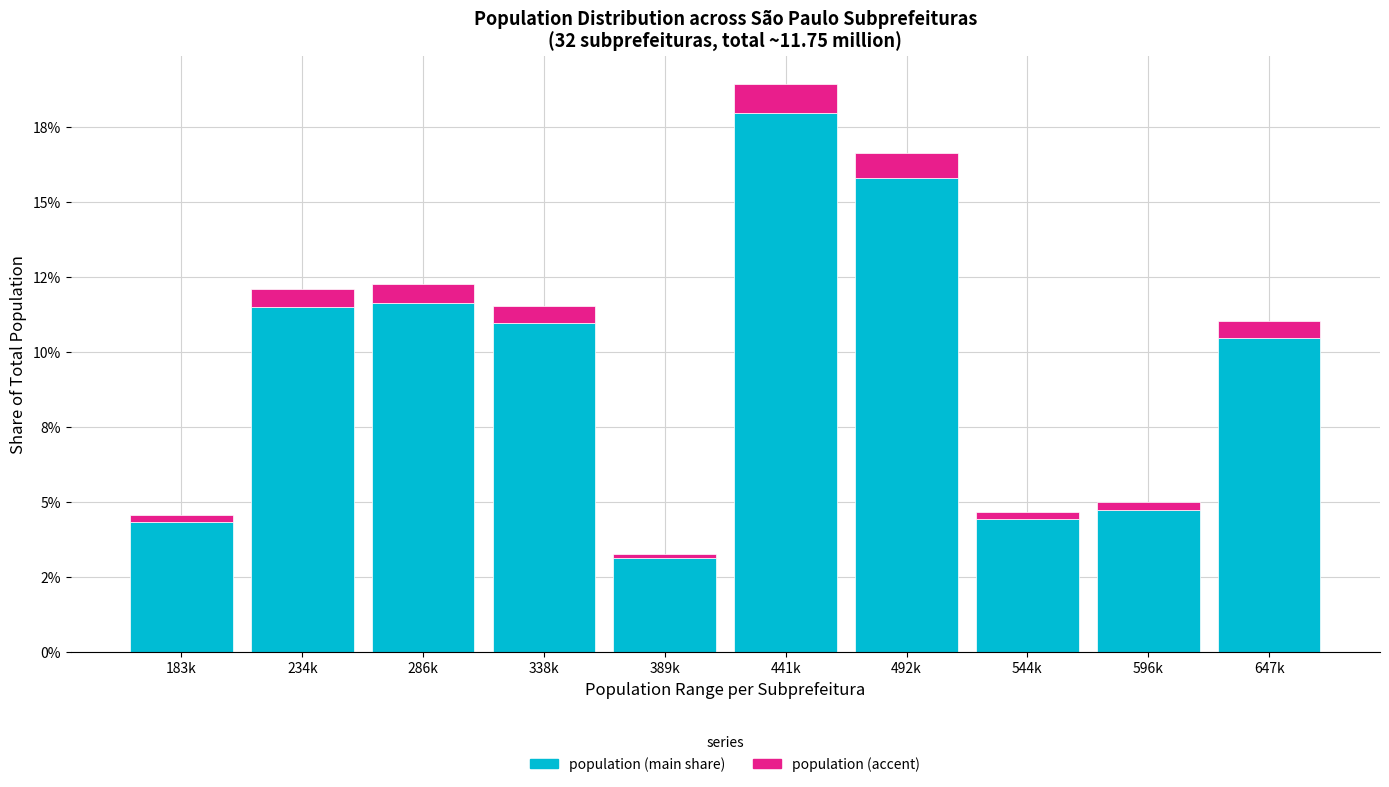

Does the chart contain stacked bars?

Yes